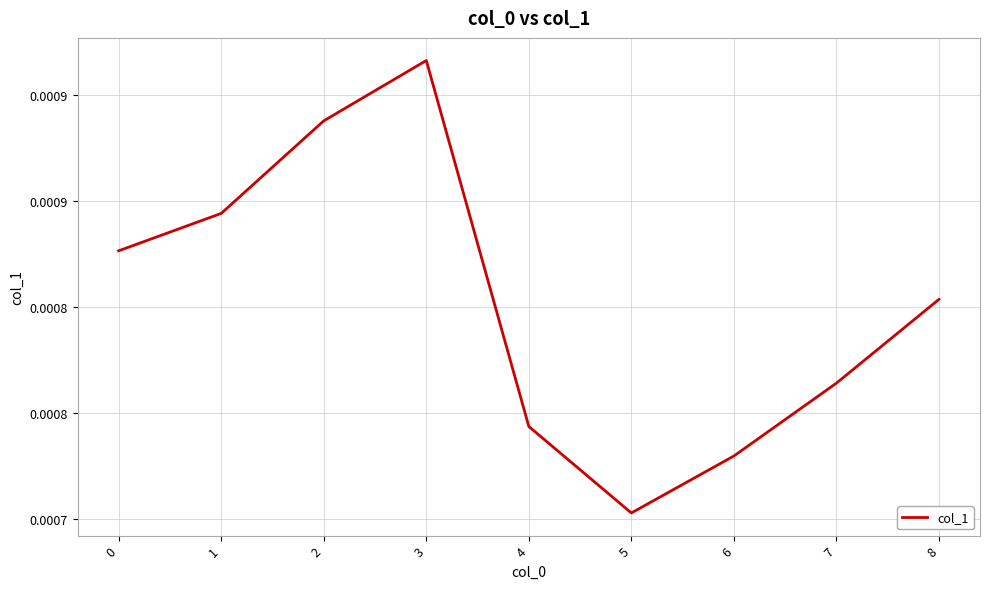

Does the chart display data point markers on the line(s)?

No